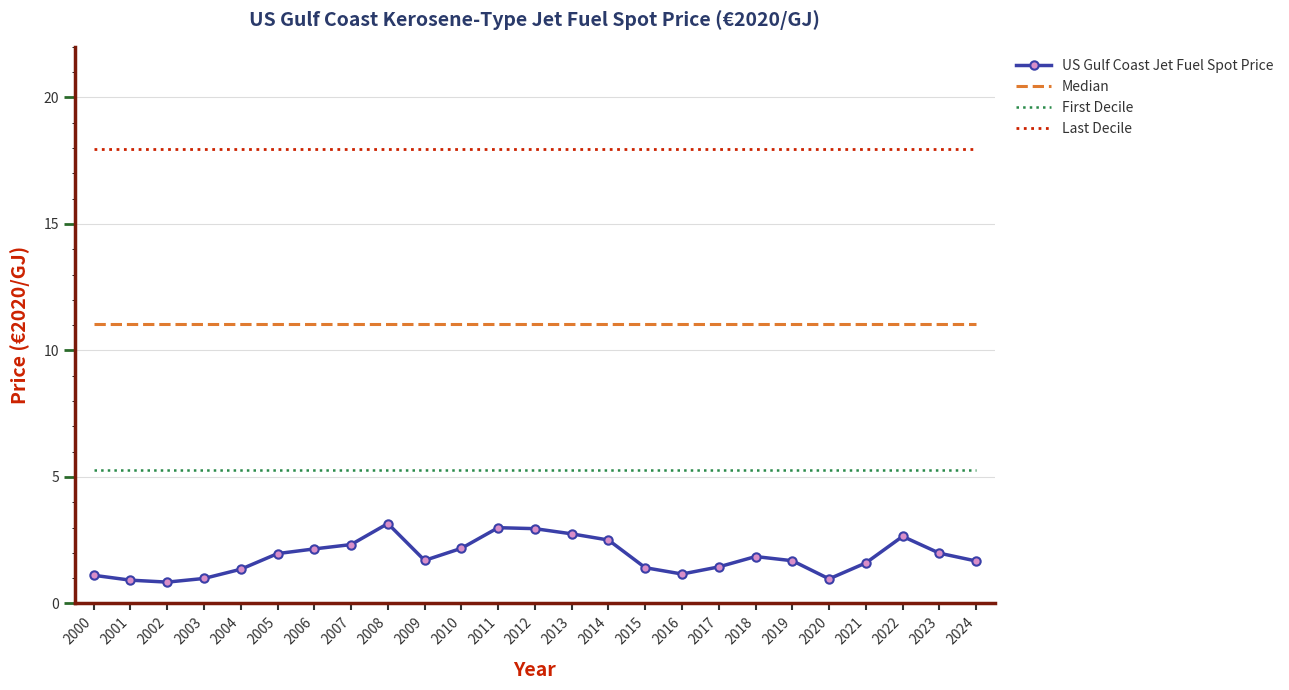

What are all the series names shown in the legend?

US Gulf Coast Jet Fuel Spot Price, Median, First Decile, Last Decile